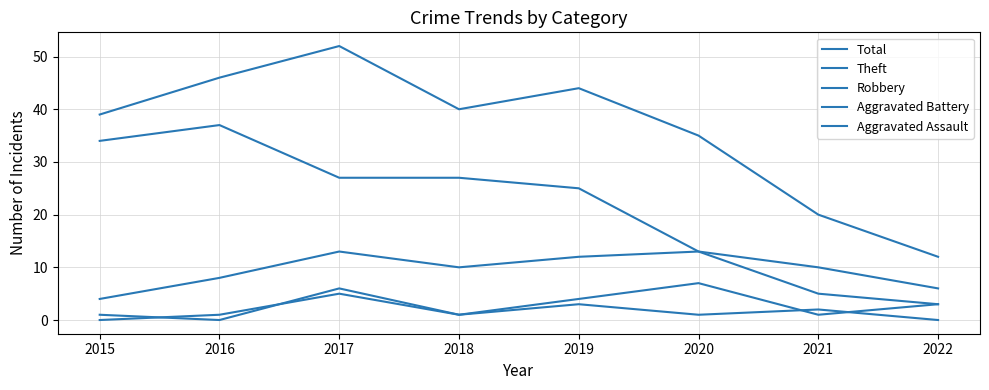

What is the maximum value for Robbery?

13